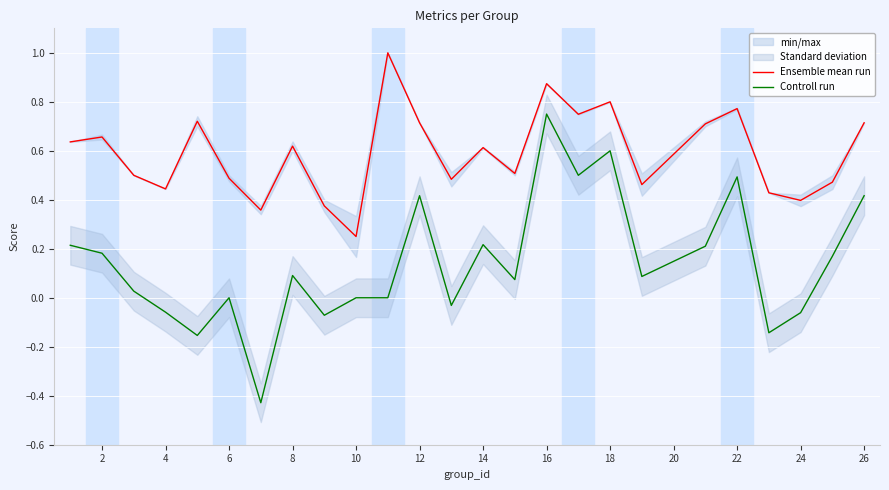

True or false: Ensemble mean run and Controll run intersect in this chart.

False